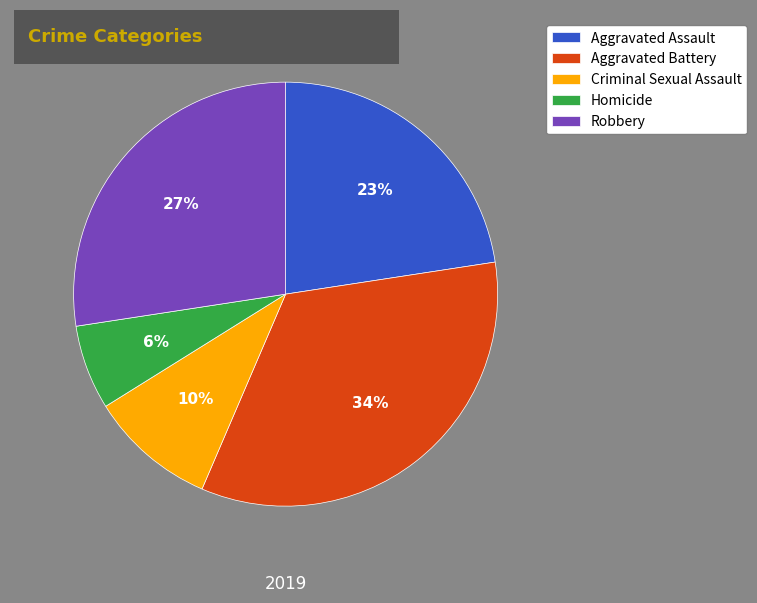

Which slice is the smallest?

Homicide